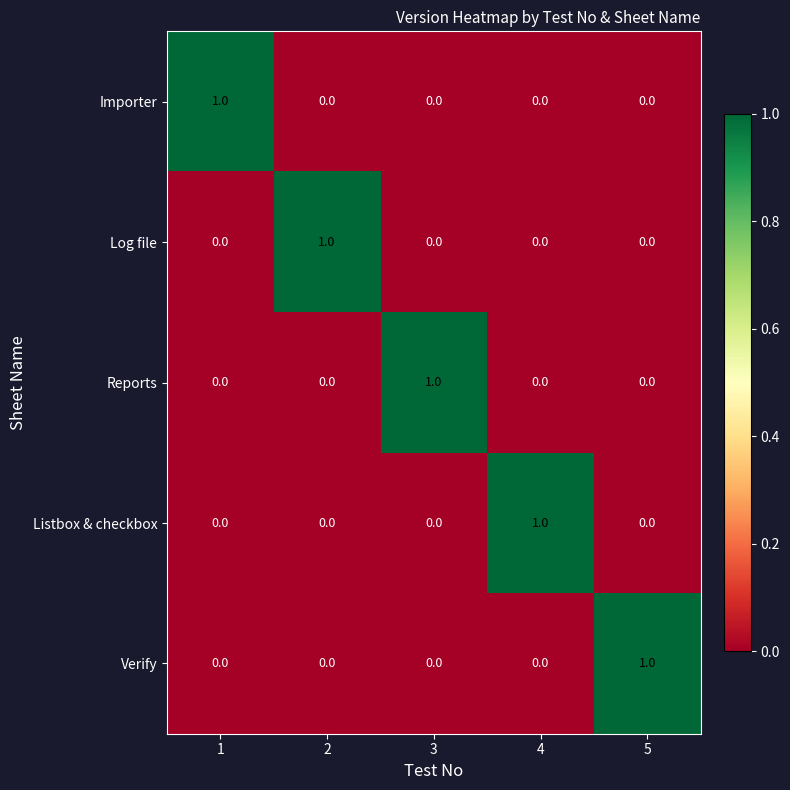

Reading right to left, extract all data points from this chart.

Importer: 5=0	4=0	3=0	2=0	1=1
Log file: 5=0	4=0	3=0	2=1	1=0
Reports: 5=0	4=0	3=1	2=0	1=0
Listbox & checkbox: 5=0	4=1	3=0	2=0	1=0
Verify: 5=1	4=0	3=0	2=0	1=0